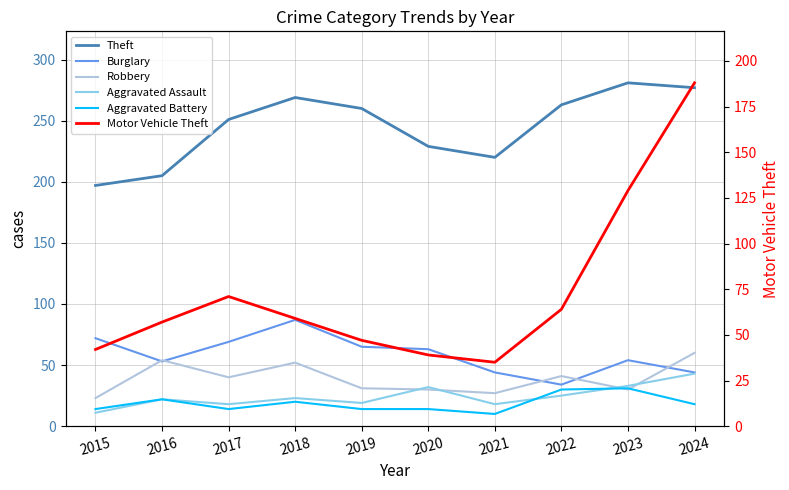

Rank the series at 2016 from lowest to highest value.

Aggravated Assault, Aggravated Battery, Burglary, Robbery, Motor Vehicle Theft, Theft